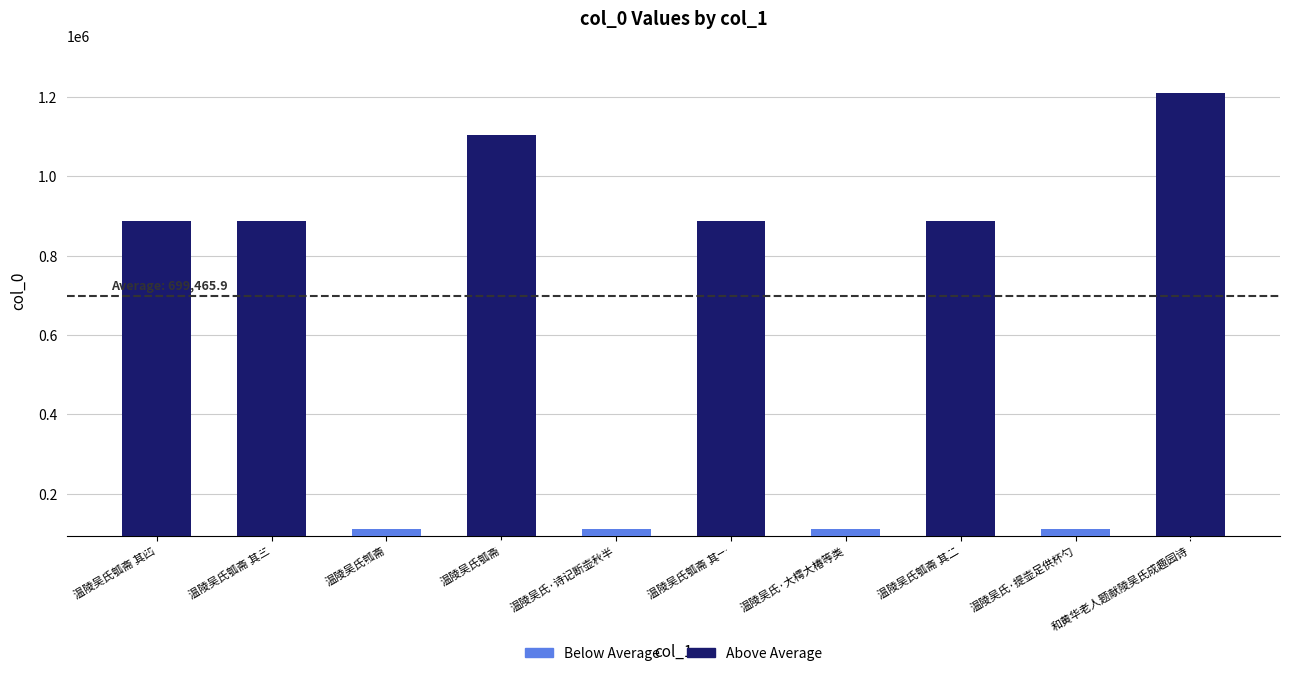

How many data points does each series have?

10